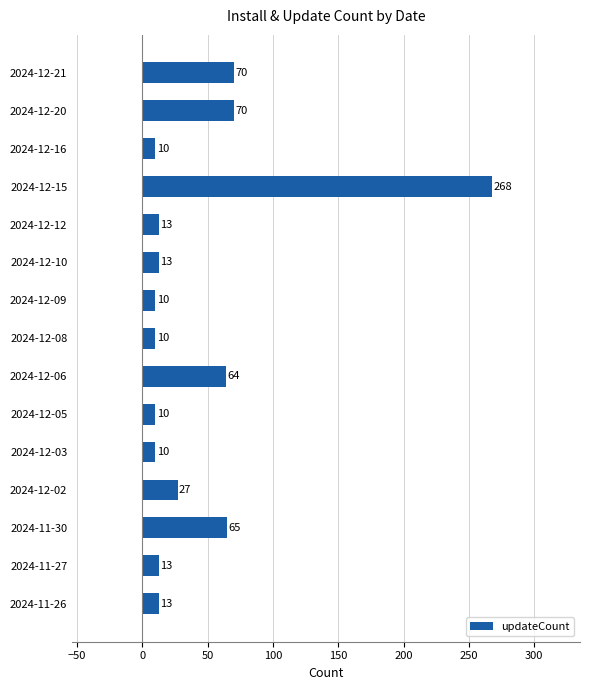

What value does the data have at 2024-12-20?

70